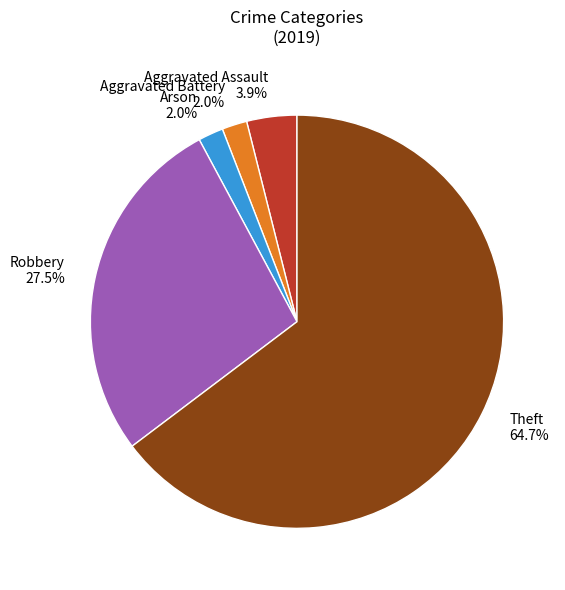

How many segments does this pie chart have?

5